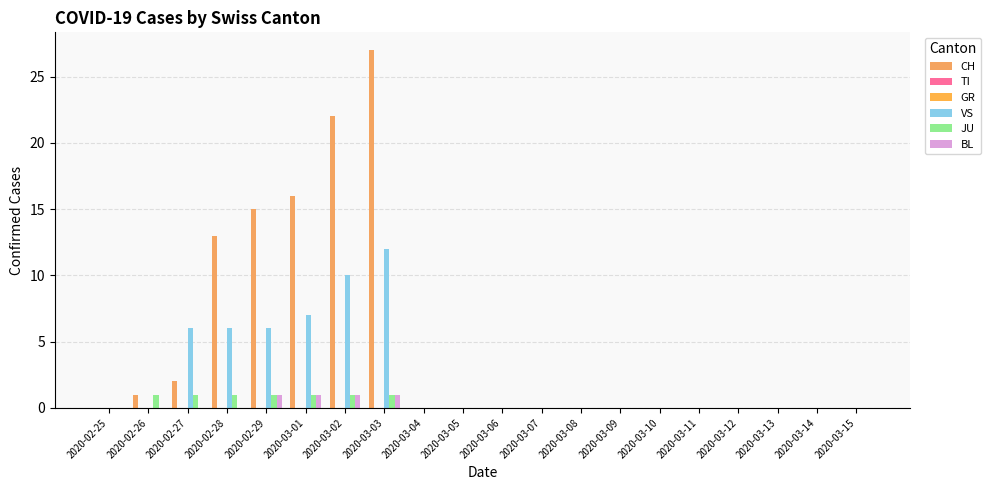

At 2020-02-28, list the series in order from largest to smallest.

CH, VS, JU, TI, GR, BL